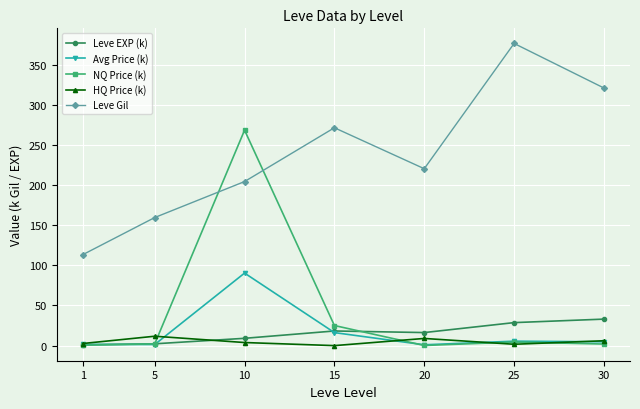

What is the sum of the Leve Gil values at 30 and 1?

434.1